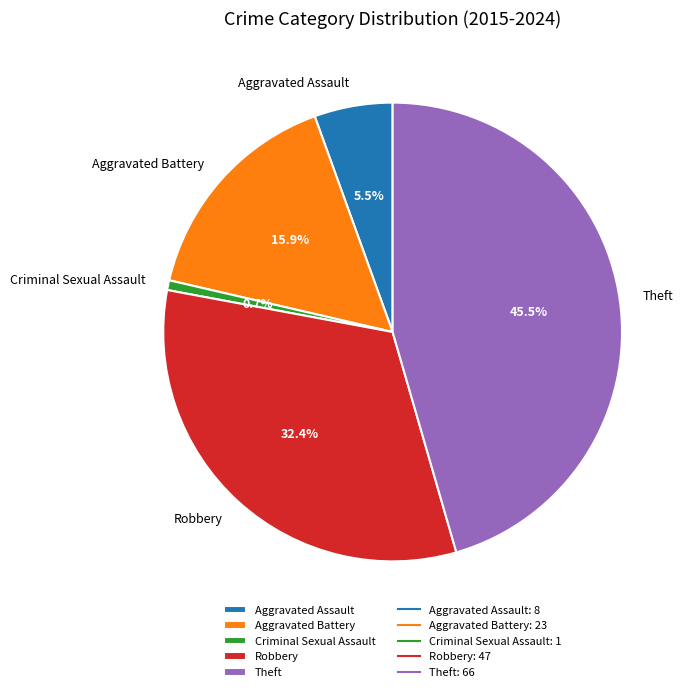

Rank the categories by value from lowest to highest.

Criminal Sexual Assault, Aggravated Assault, Aggravated Battery, Robbery, Theft